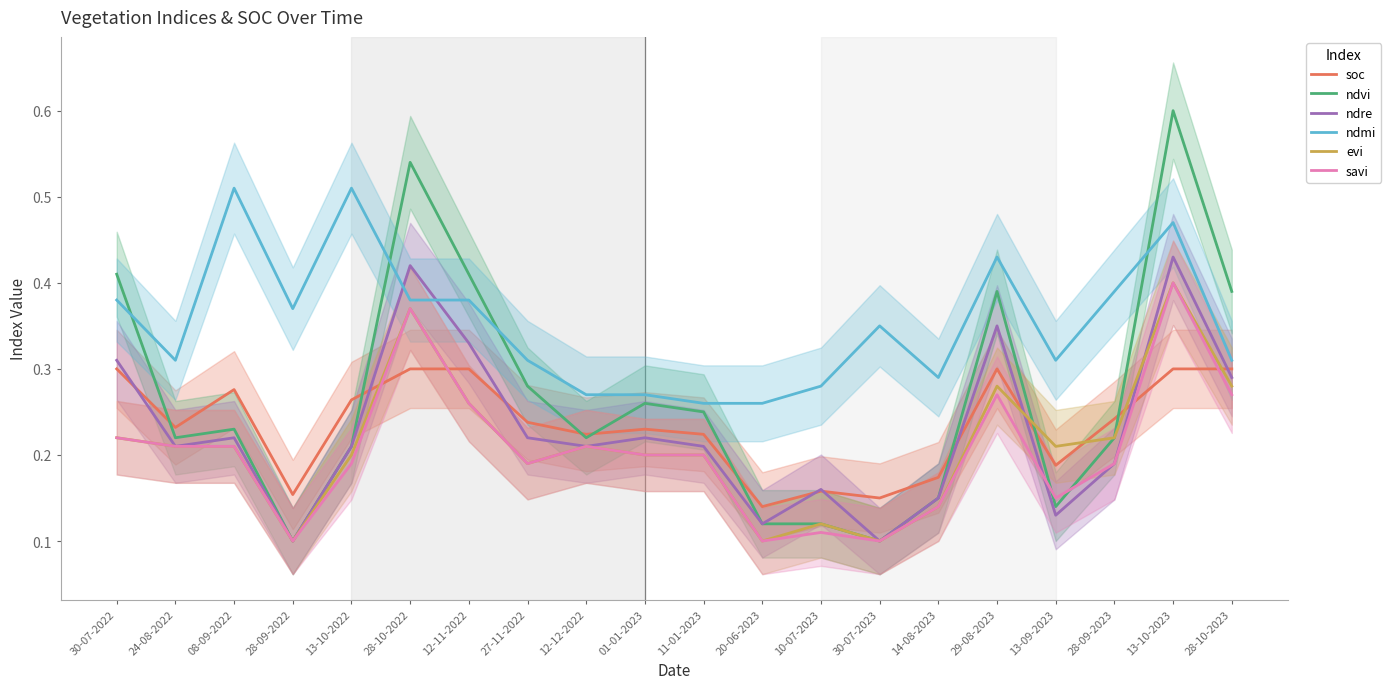

At which category does savi reach its first local valley?

28-09-2022